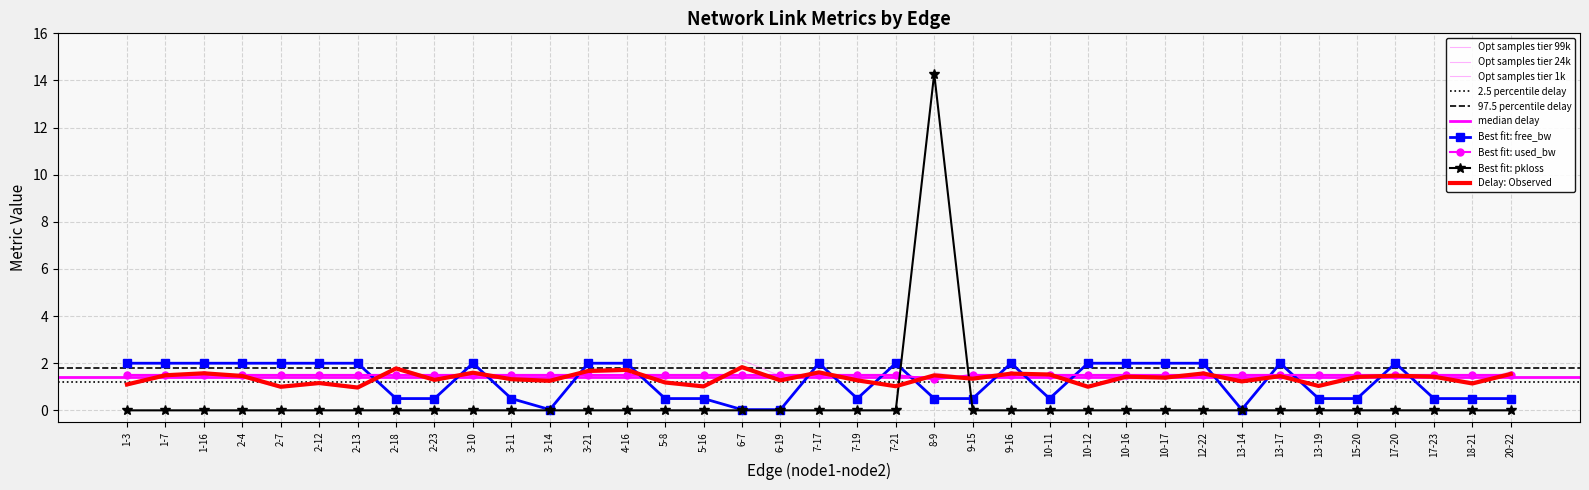

Reading left to right, transcribe all the data shown in this chart.

delay: 1-3=1.1	1-7=1.5	1-16=1.6	2-4=1.5	2-7=1.0	2-12=1.2	2-13=1.0	2-18=1.8	2-23=1.3	3-10=1.6	3-11=1.3	3-14=1.3	3-21=1.7	4-16=1.7	5-8=1.2	5-16=1.0	6-7=1.8	6-19=1.3	7-17=1.6	7-19=1.3	7-21=1.0	8-9=1.5	9-15=1.3	9-16=1.6	10-11=1.5	10-12=1.0	10-16=1.4	10-17=1.4	12-22=1.6	13-14=1.2	13-17=1.5	13-19=1.0	15-20=1.4	17-20=1.5	17-23=1.4	18-21=1.1	20-22=1.5
free_bw_norm: 1-3=2.0	1-7=2.0	1-16=2.0	2-4=2.0	2-7=2.0	2-12=2.0	2-13=2.0	2-18=0.5	2-23=0.5	3-10=2.0	3-11=0.5	3-14=0.0	3-21=2.0	4-16=2.0	5-8=0.5	5-16=0.5	6-7=0.0	6-19=0.0	7-17=2.0	7-19=0.5	7-21=2.0	8-9=0.5	9-15=0.5	9-16=2.0	10-11=0.5	10-12=2.0	10-16=2.0	10-17=2.0	12-22=2.0	13-14=0.0	13-17=2.0	13-19=0.5	15-20=0.5	17-20=2.0	17-23=0.5	18-21=0.5	20-22=0.5
used_bw: 1-3=1.5	1-7=1.5	1-16=1.5	2-4=1.5	2-7=1.5	2-12=1.5	2-13=1.5	2-18=1.5	2-23=1.5	3-10=1.5	3-11=1.5	3-14=1.5	3-21=1.5	4-16=1.5	5-8=1.5	5-16=1.5	6-7=1.5	6-19=1.5	7-17=1.5	7-19=1.5	7-21=1.5	8-9=1.3	9-15=1.5	9-16=1.5	10-11=1.5	10-12=1.5	10-16=1.5	10-17=1.5	12-22=1.5	13-14=1.5	13-17=1.5	13-19=1.5	15-20=1.5	17-20=1.5	17-23=1.5	18-21=1.5	20-22=1.5
pkloss: 1-3=0.0	1-7=0.0	1-16=0.0	2-4=0.0	2-7=0.0	2-12=0.0	2-13=0.0	2-18=0.0	2-23=0.0	3-10=0.0	3-11=0.0	3-14=0.0	3-21=0.0	4-16=0.0	5-8=0.0	5-16=0.0	6-7=0.0	6-19=0.0	7-17=0.0	7-19=0.0	7-21=0.0	8-9=14.3	9-15=0.0	9-16=0.0	10-11=0.0	10-12=0.0	10-16=0.0	10-17=0.0	12-22=0.0	13-14=0.0	13-17=0.0	13-19=0.0	15-20=0.0	17-20=0.0	17-23=0.0	18-21=0.0	20-22=0.0